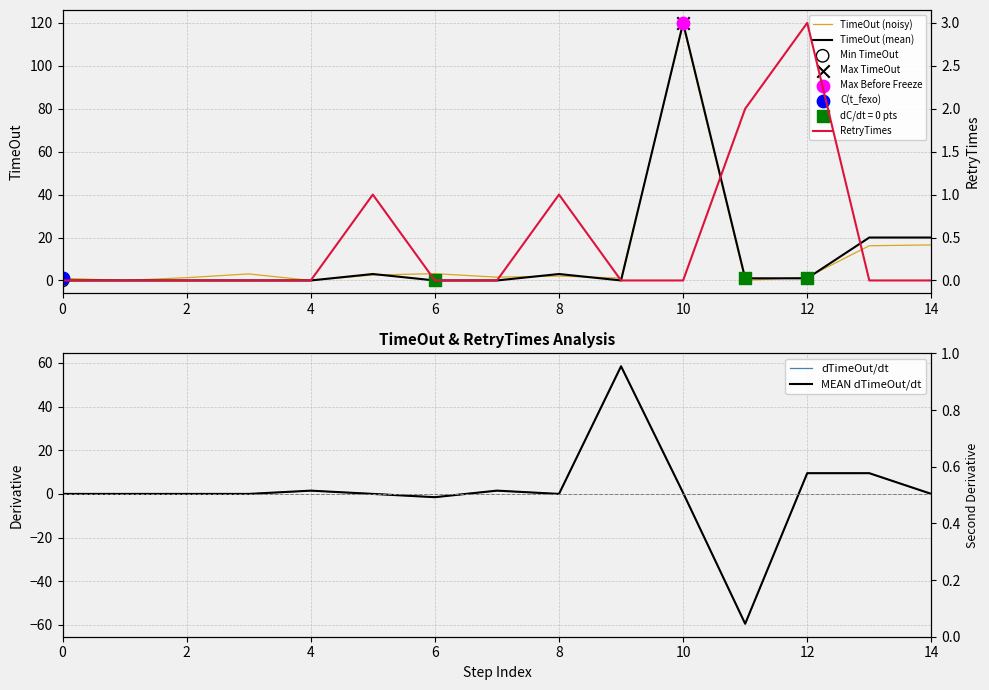

Which series contains the highest Y value?

TimeOut (mean)